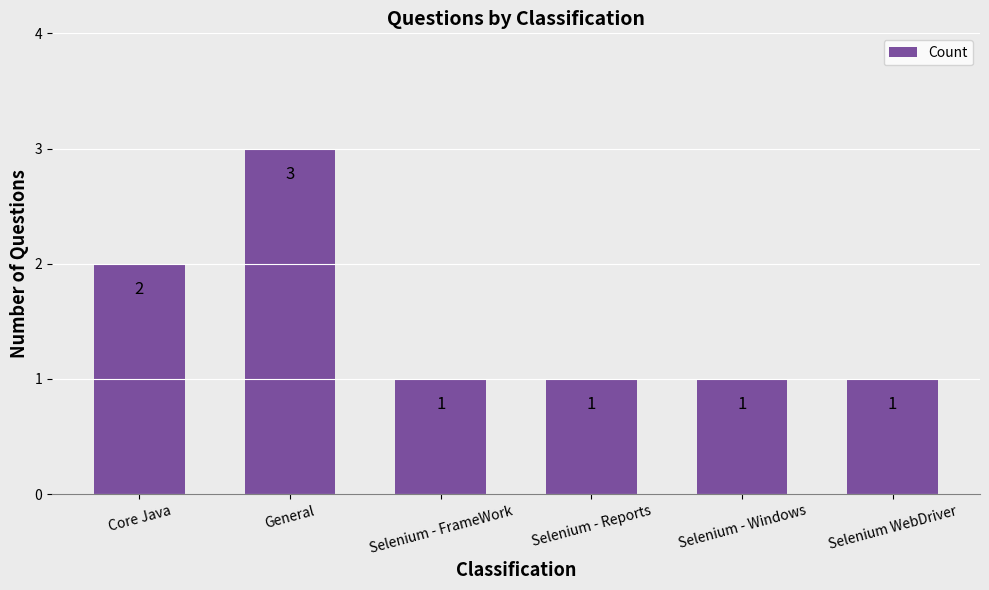

What is the sum of the values at Core Java and Selenium - Reports?

3